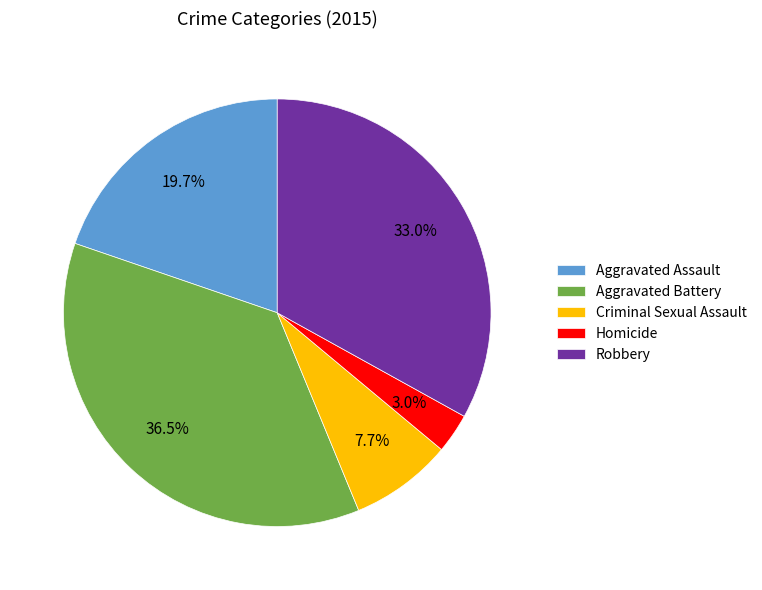

What is the ratio of the value at Aggravated Assault to the value at Aggravated Battery?

0.5